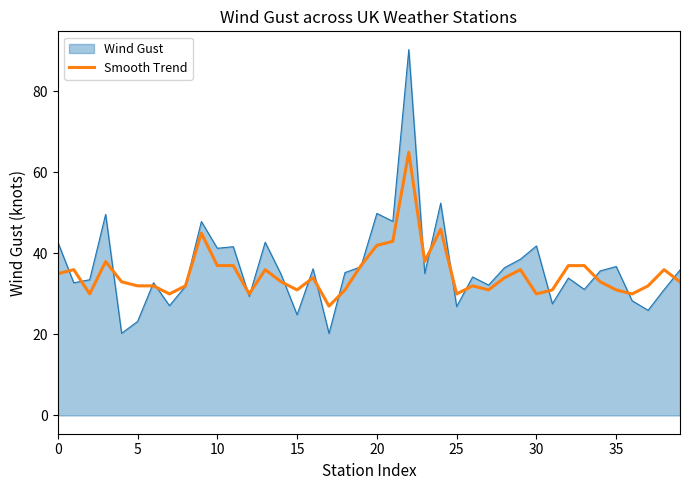

What is the highest value of the Wind Gust series?

90.3